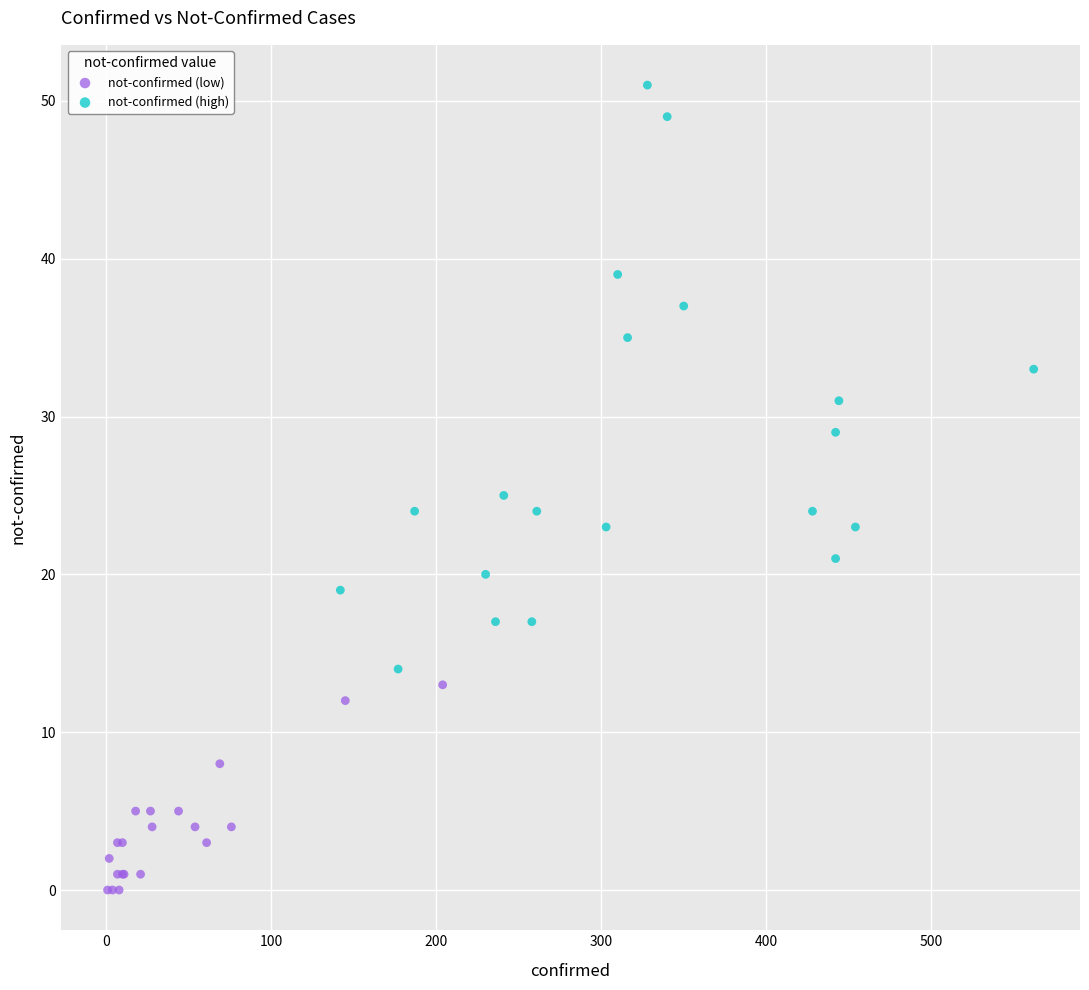

Which series contains the highest Y value?

not-confirmed (high)